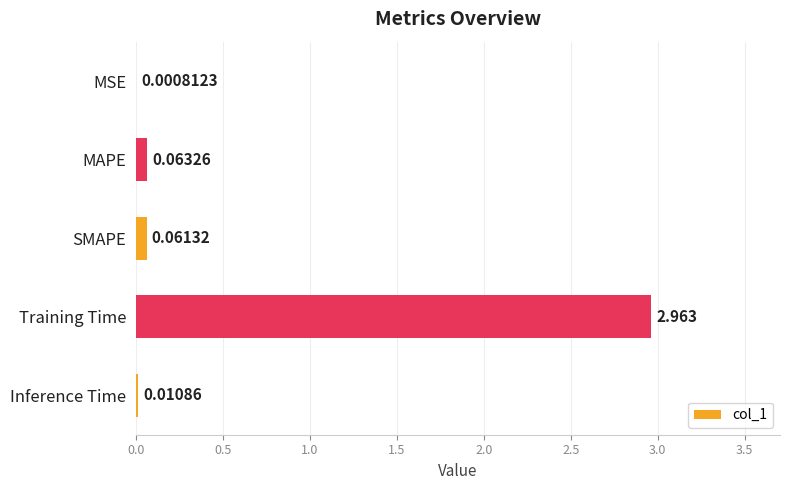

Between Inference Time and Training Time, which is larger?

Training Time